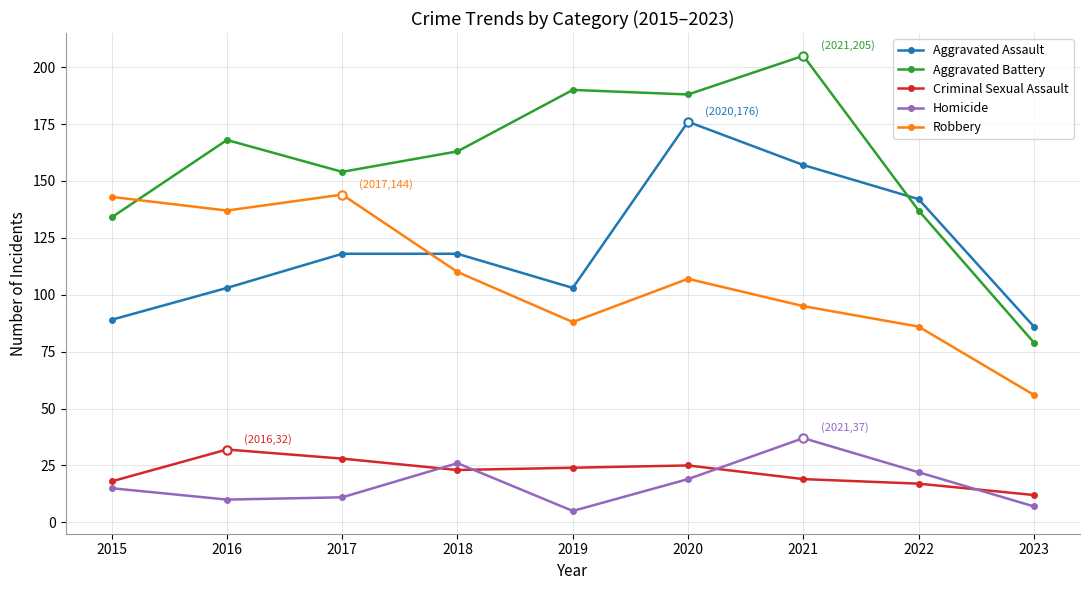

Read the Aggravated Assault value at 2017, to the nearest 5.

120